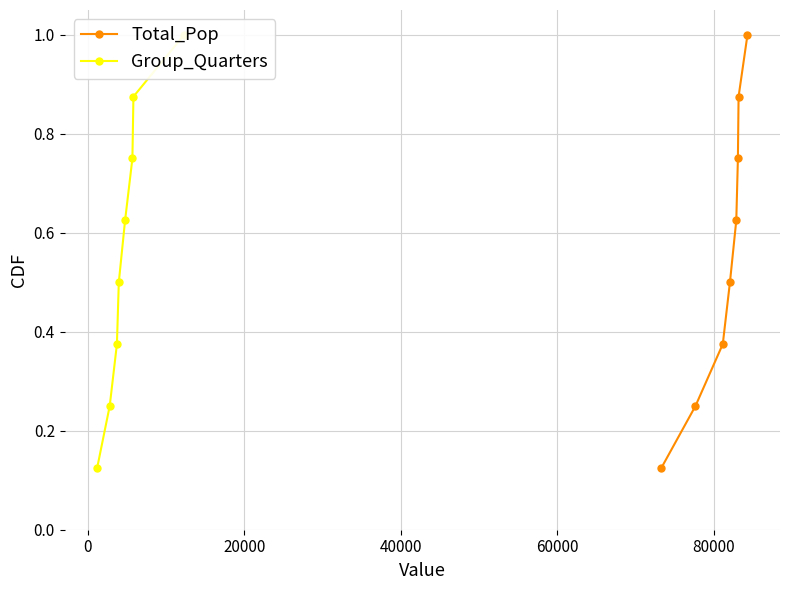

Reading right to left, extract all data points from this chart.

Total_Pop: 1.0	0.9	0.8	0.6	0.5	0.4	0.2	0.1
Group_Quarters: 1.0	0.9	0.8	0.6	0.5	0.4	0.2	0.1